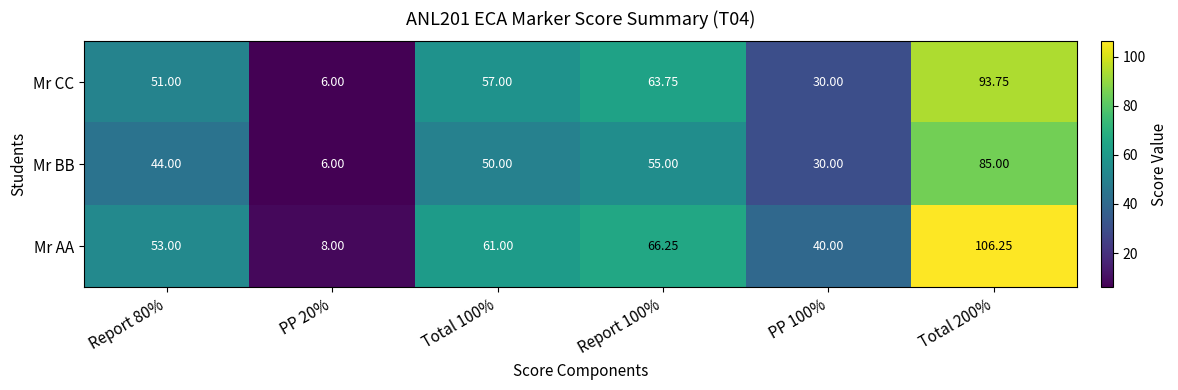

Which series changed the most between Report 80% and PP 100%?

Mr CC